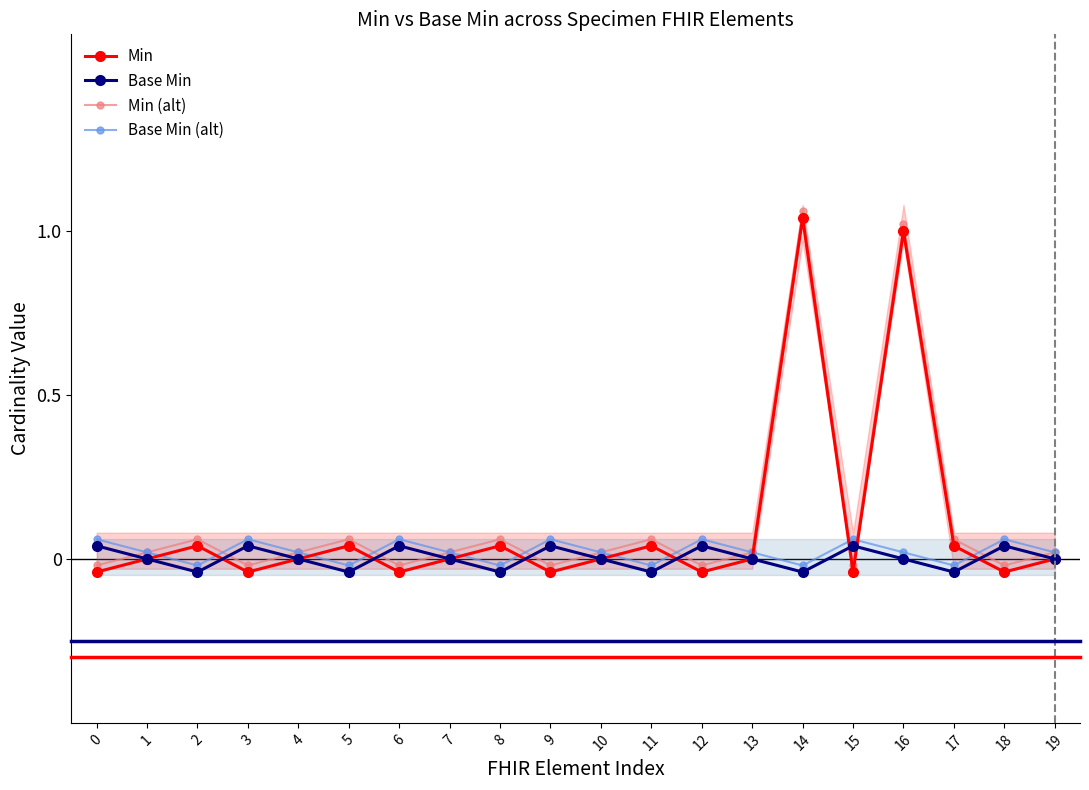

What are all the series names shown in the legend?

Min, Base Min, Min (alt), Base Min (alt)